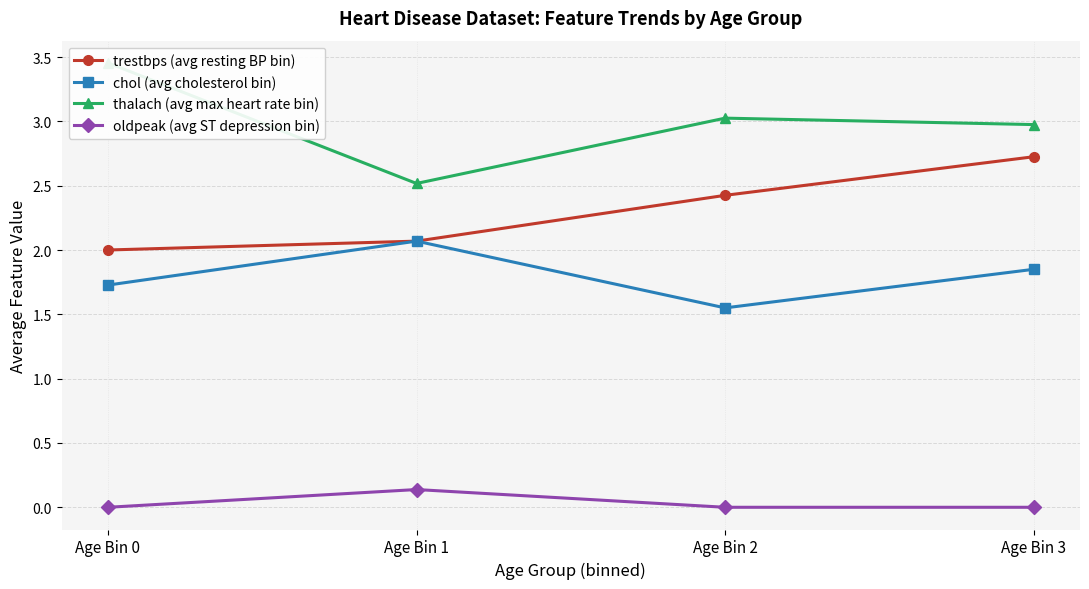

Between Age Bin 2 and Age Bin 3, which is larger?

Age Bin 3